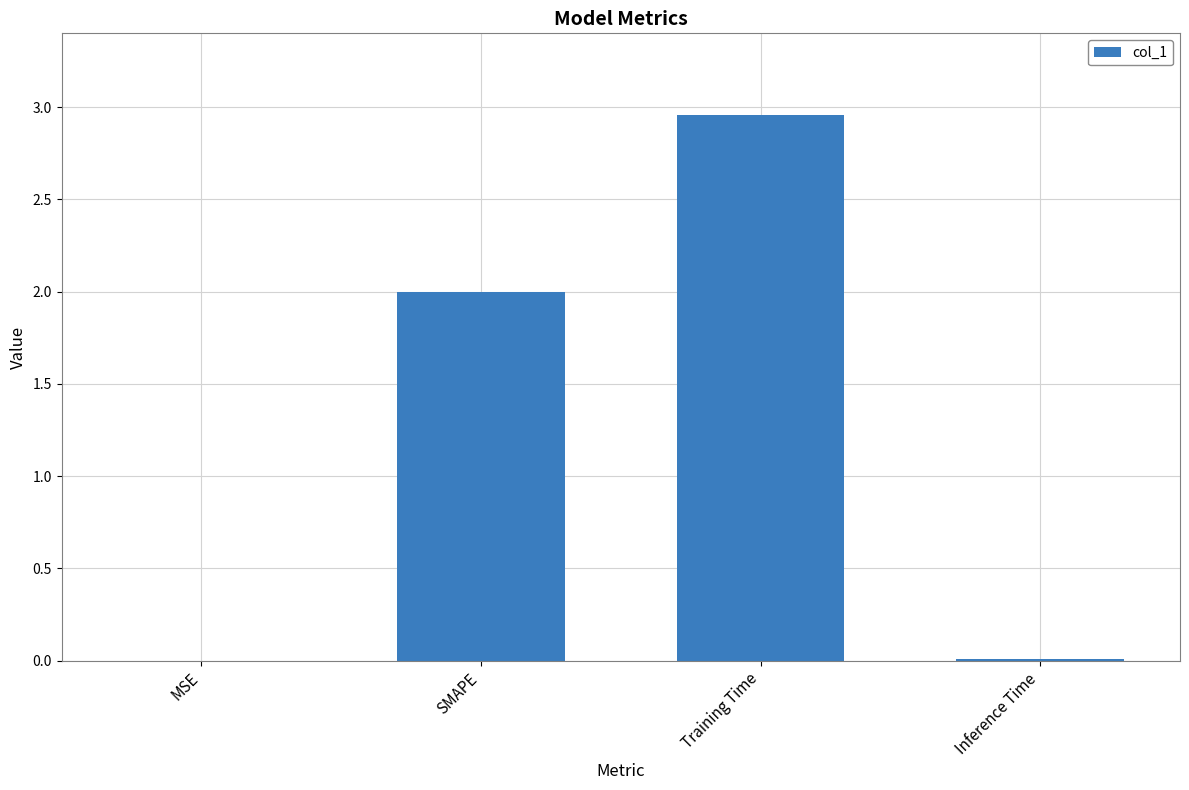

What is the sum of all values?

5.0